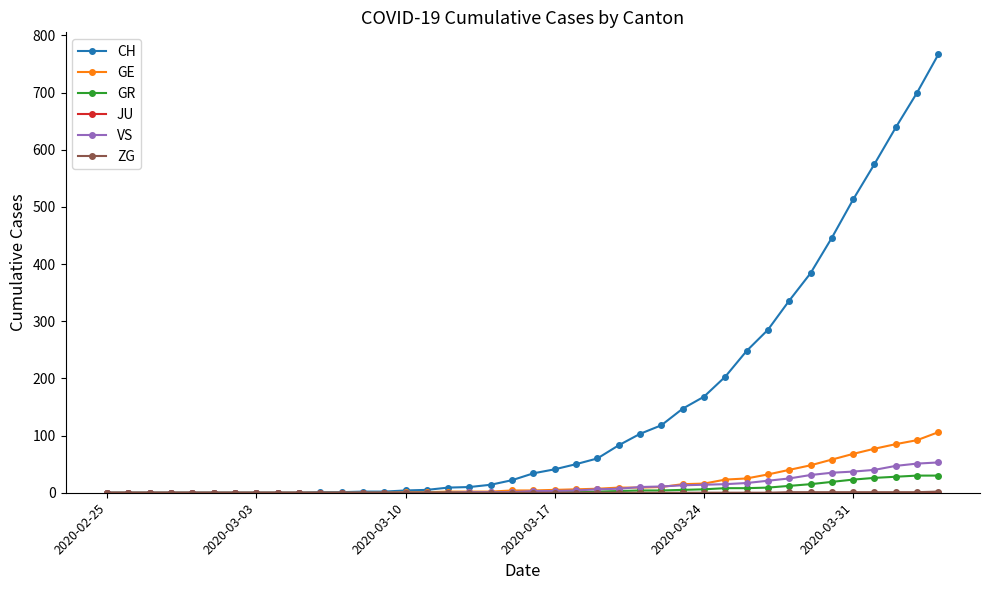

Which series has the largest range (max minus min)?

CH